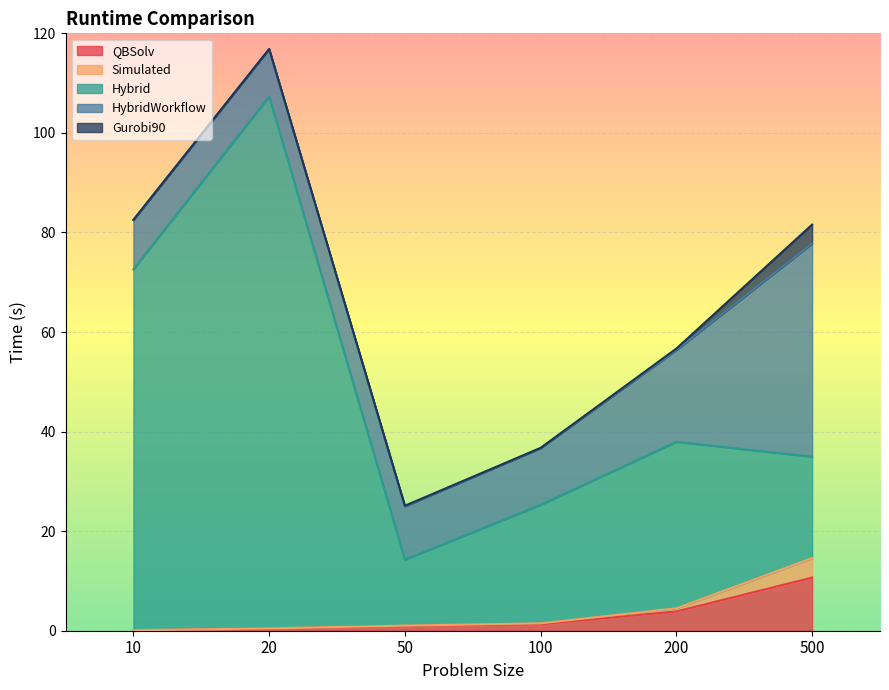

True or false: Simulated has more than 2 points higher than both neighbors.

False